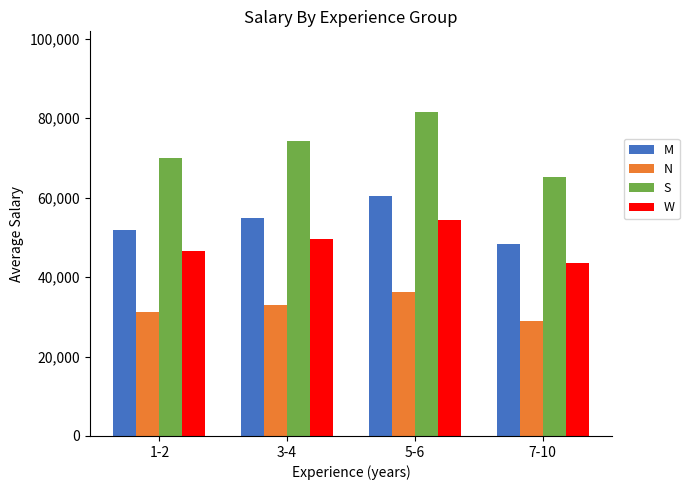

How many data points does each series have?

4